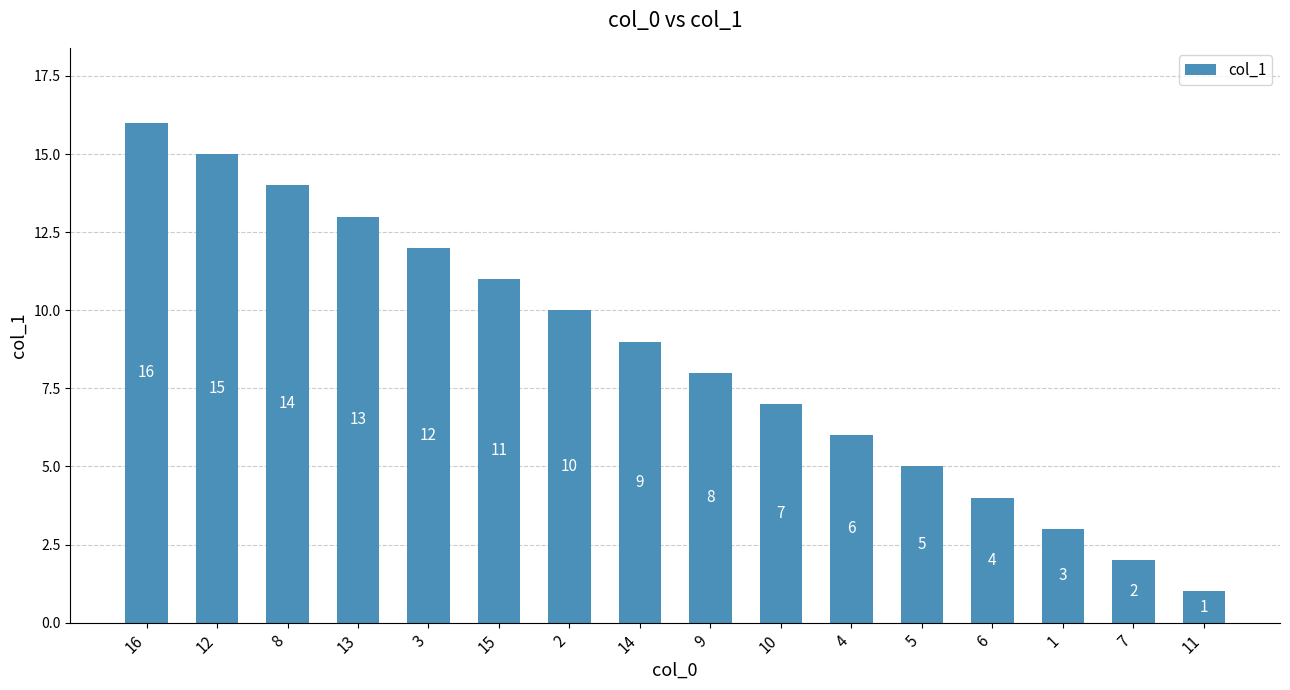

What value does the data have at 9, to the nearest 10?

10